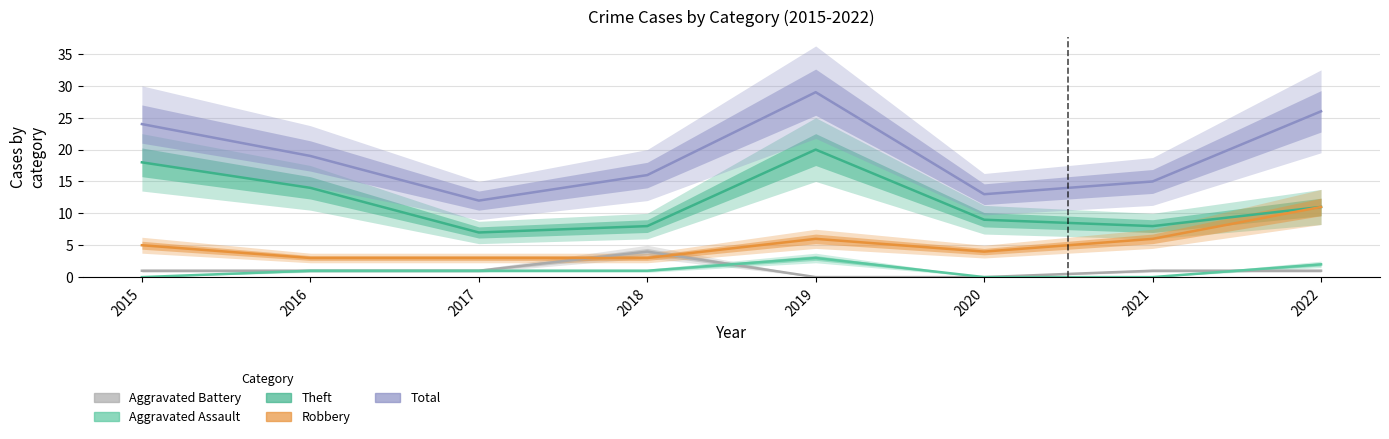

True or false: Aggravated Assault and Total cross at least once.

False